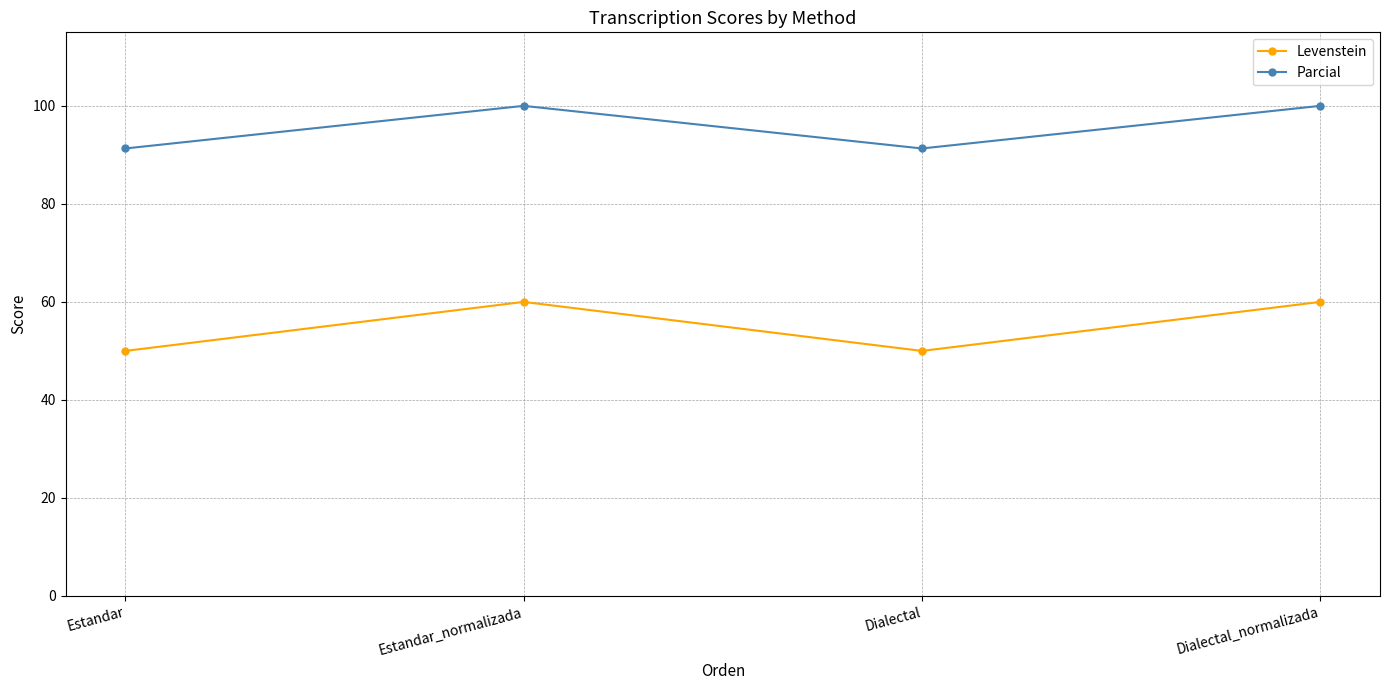

Between Estandar_normalizada and Dialectal, which series saw the biggest shift?

Levenstein